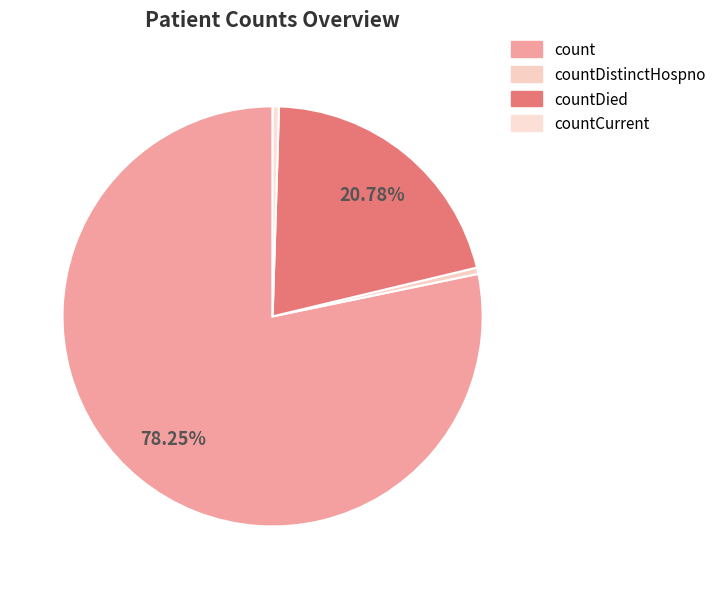

How much of the chart is everything except countDistinctHospno?

99.5%